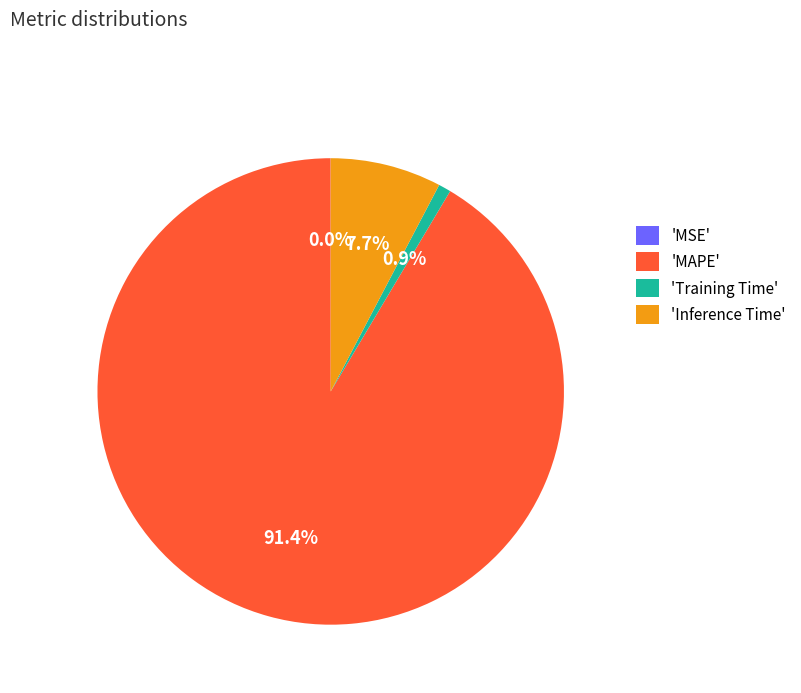

Which category accounts for the majority?

'MAPE'